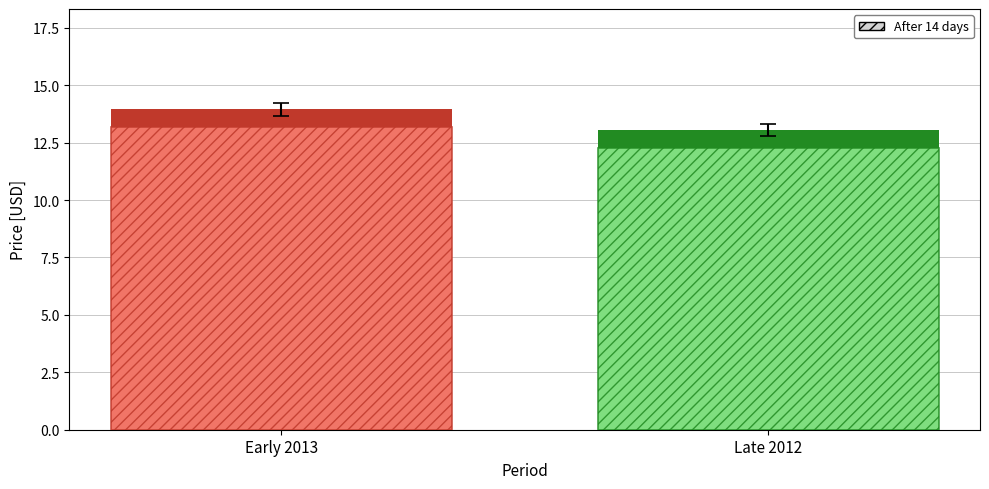

What is the maximum value shown in the chart?

13.9